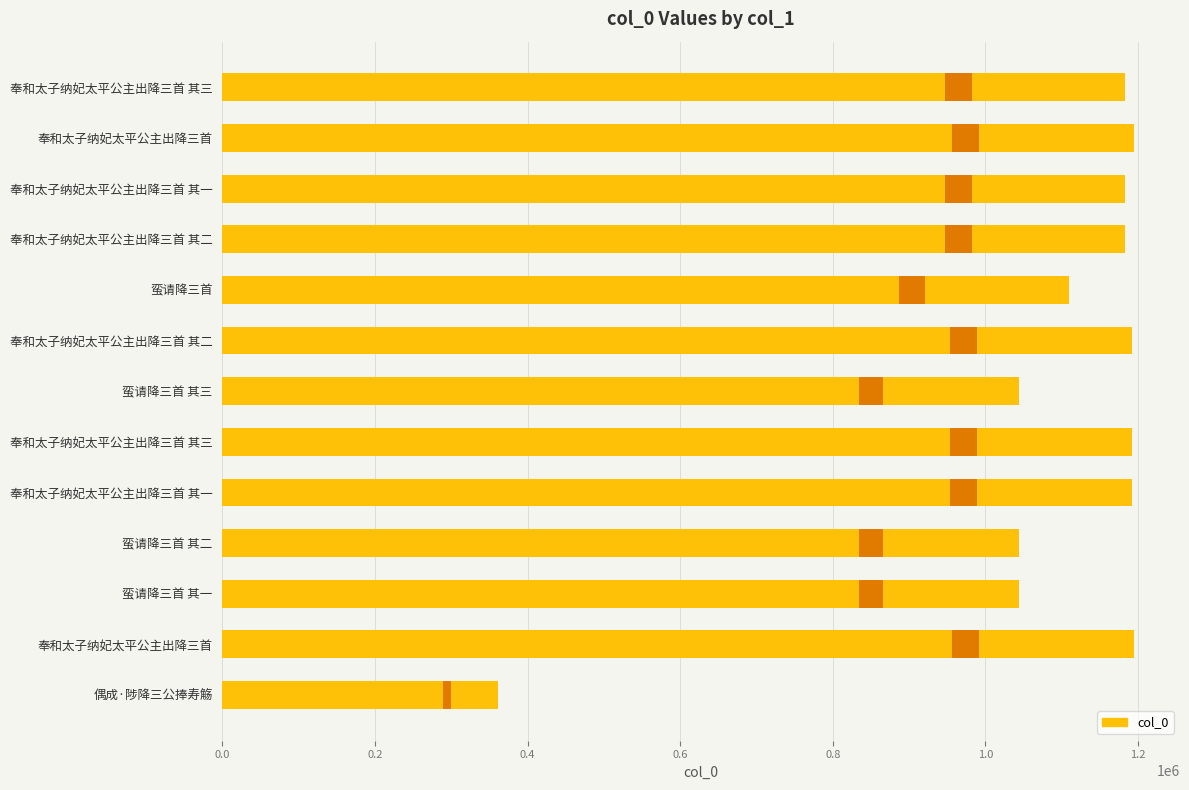

What is the average value?

1086083